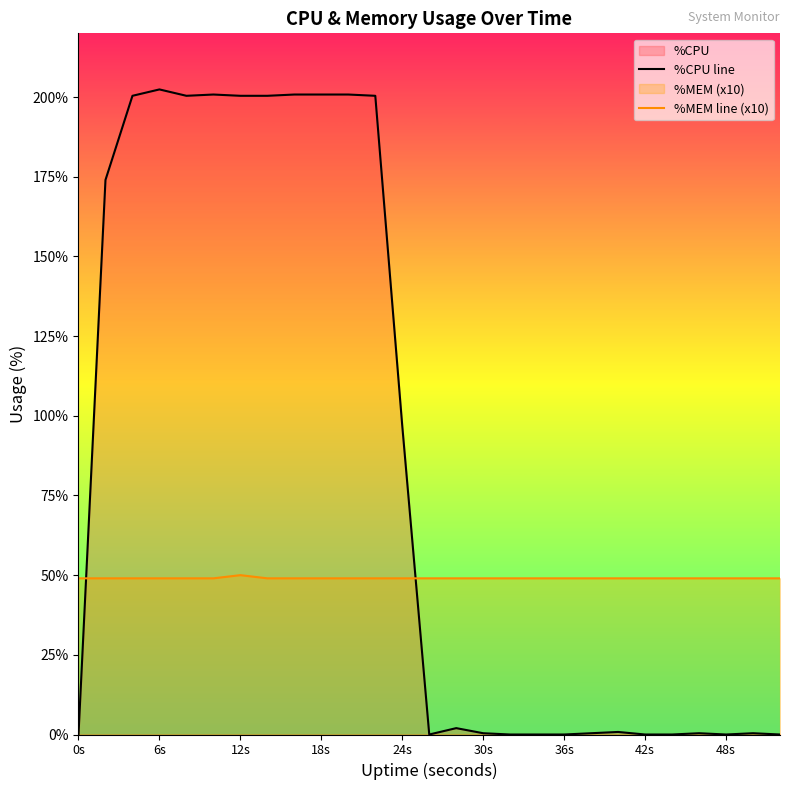

How many interior local peaks does the %MEM line (x10) series have?

1